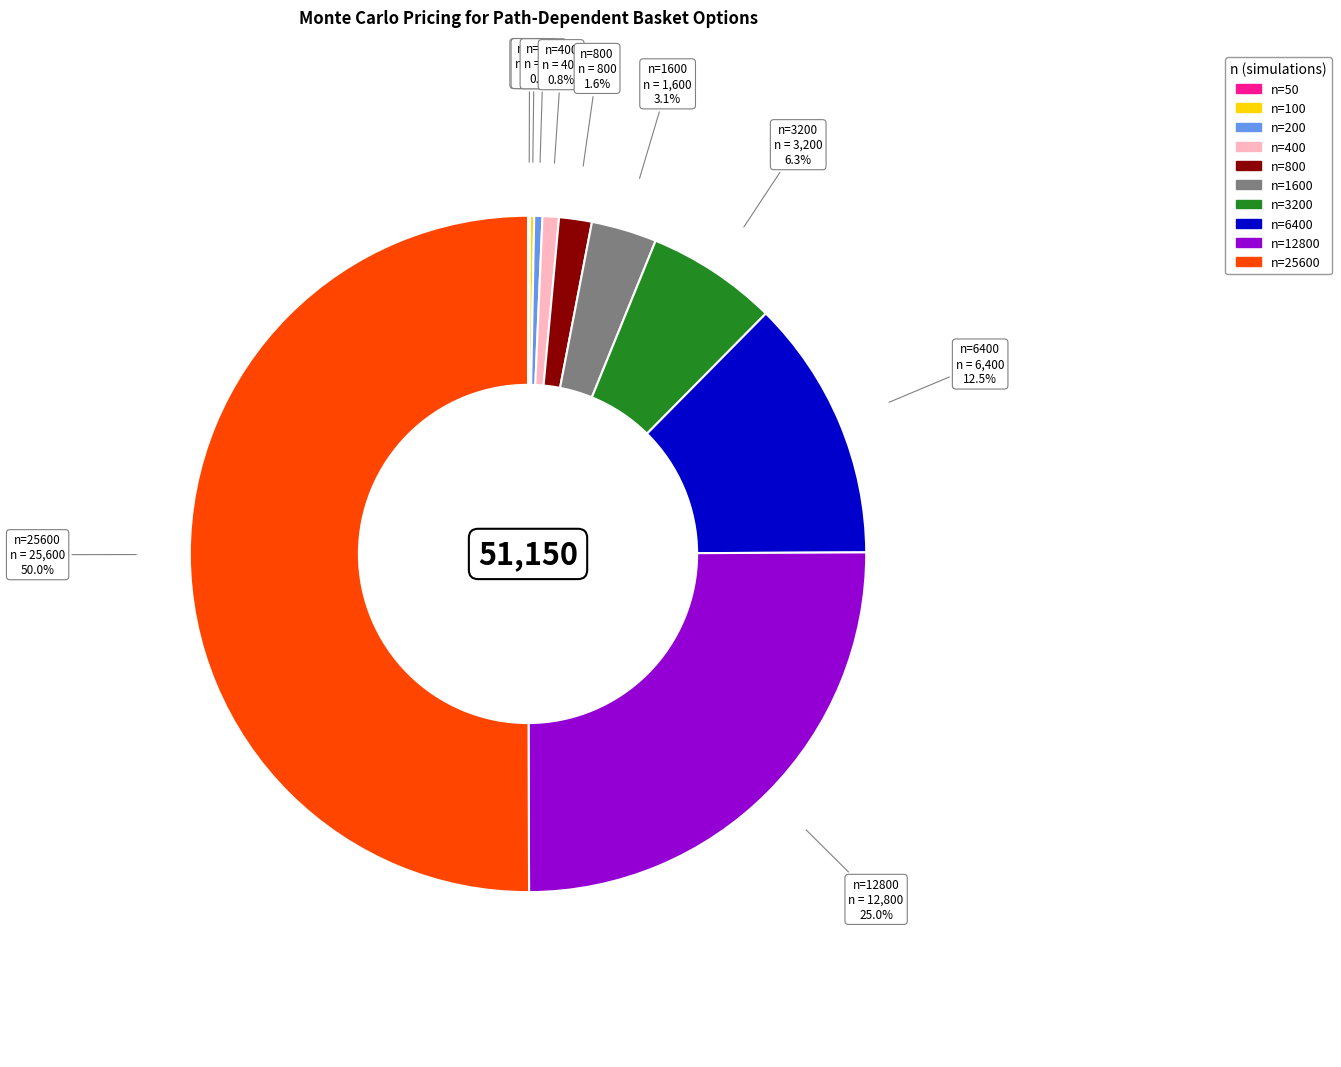

Does n=12800 account for over 50% of the chart?

No